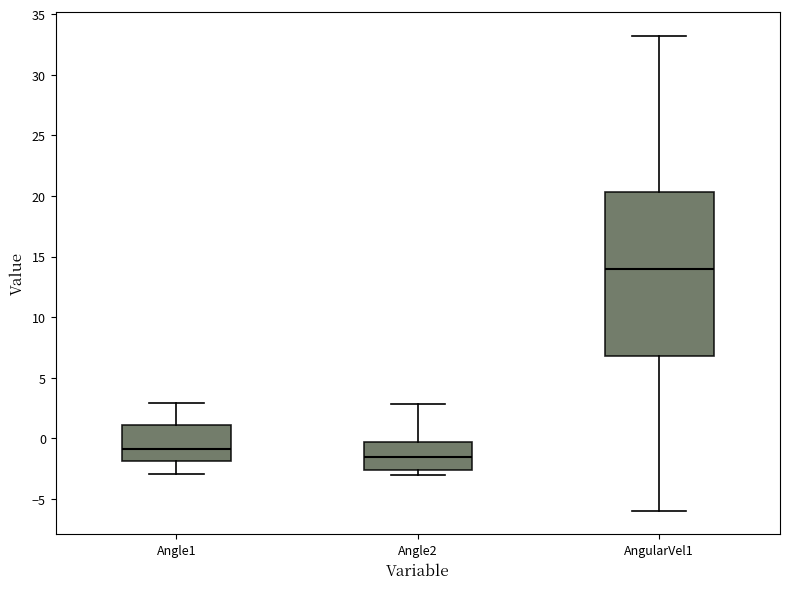

Reading left to right, transcribe this box plot: for each box, give where its median line is, the range the box spans, and where its two whiskers end, as read against the y-axis. The values are not printed on the chart, so give them approximately, as read against the axis.

Angle1: median -1.0, box -2.0 to 1.0, whiskers -3.0 to 3.0
Angle2: median -1.5, box -2.5 to -0.5, whiskers -3.0 to 3.0
AngularVel1: median 14.0, box 7.0 to 20.5, whiskers -6.0 to 33.0